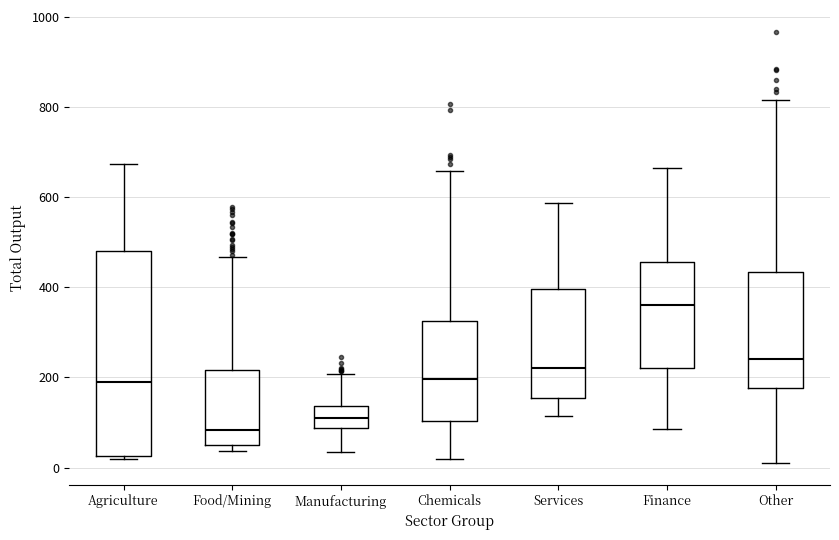

Reading left to right, transcribe this box plot: for each box, give where its median line is, the range the box spans, and where its two whiskers end, as read against the y-axis. The values are not printed on the chart, so give them approximately, as read against the axis.

Agriculture: median 200, box 20 to 480, whiskers 20 (just below the box's lower edge) to 680
Food/Mining: median 80, box 40 to 220, whiskers 40 (just below the box's lower edge) to 460
Manufacturing: median 100, box 80 to 140, whiskers 40 to 200
Chemicals: median 200, box 100 to 320, whiskers 20 to 660
Services: median 220, box 160 to 400, whiskers 120 to 580
Finance: median 360, box 220 to 460, whiskers 80 to 660
Other: median 240, box 180 to 440, whiskers 0 to 820